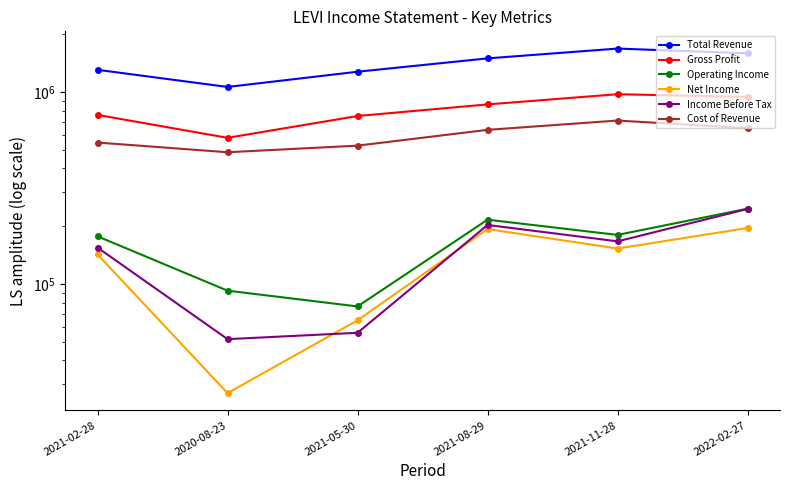

At how many categories does at least one series exceed 174777?

6